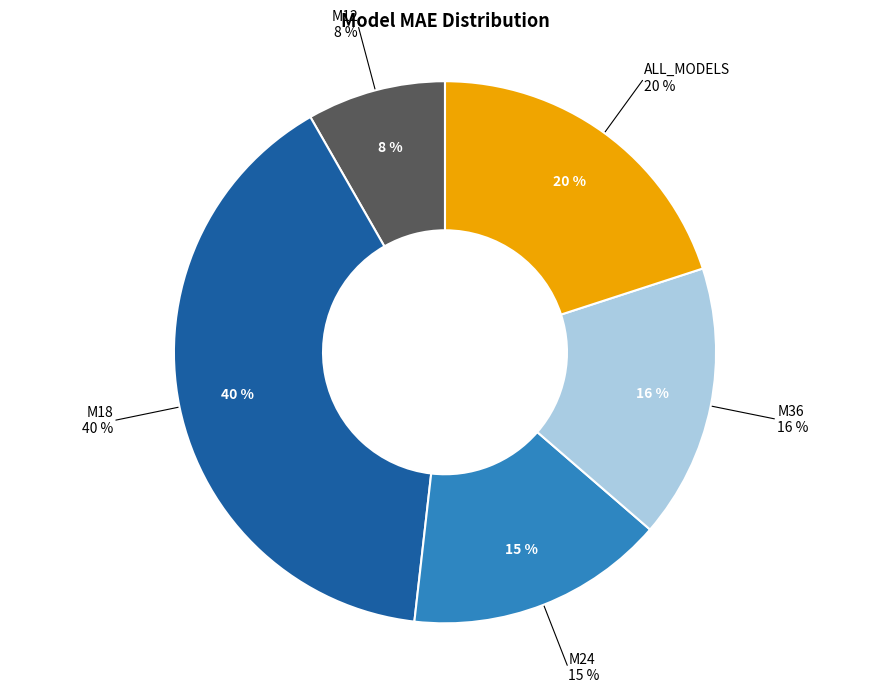

Which slice is the largest?

M18